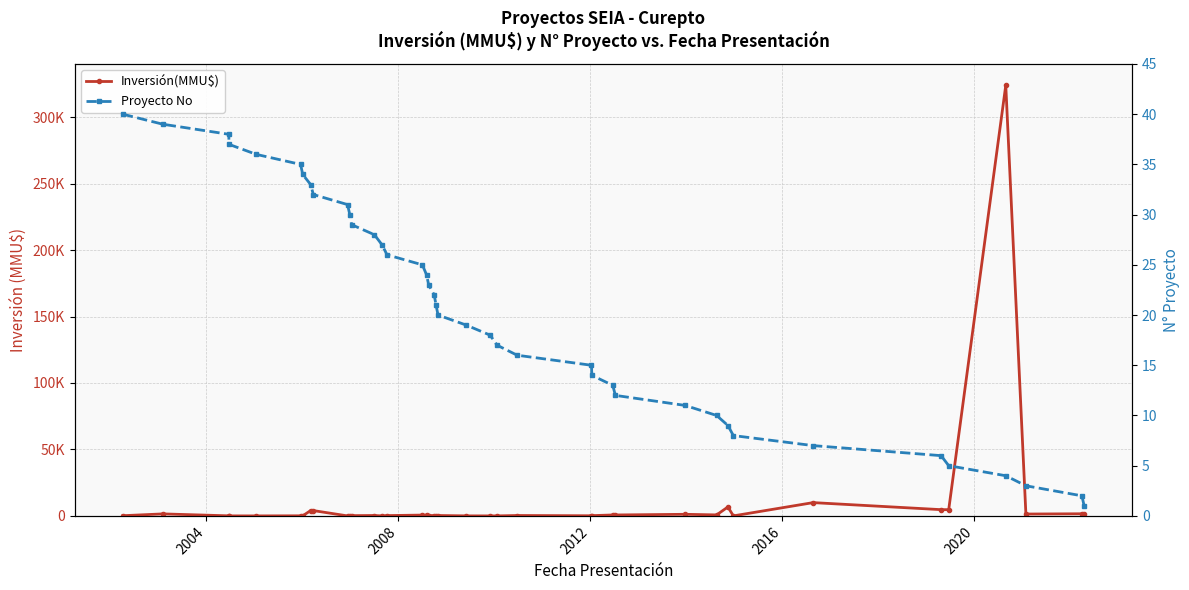

True or false: Proyecto No and Inversión(MMU$) cross at least once.

True